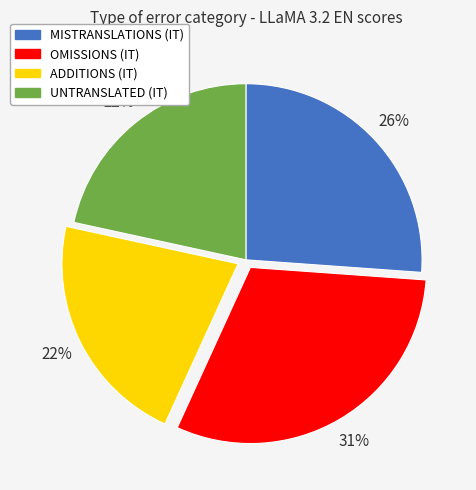

Is it true that ADDITIONS (IT) is 22% of the pie?

True